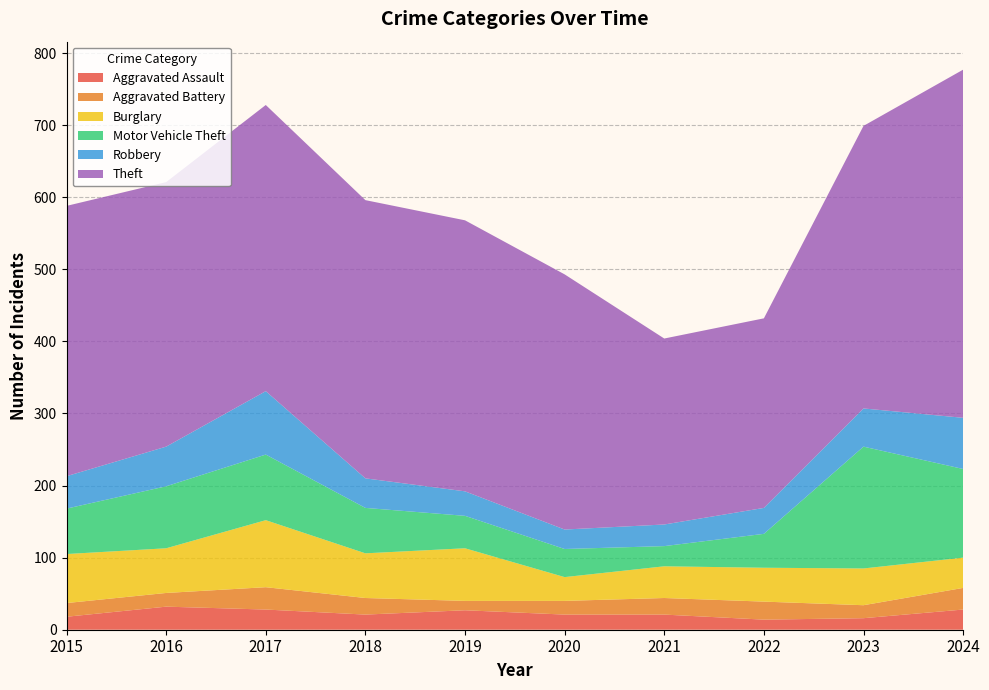

Reading left to right, transcribe all the data shown in this chart.

Aggravated Assault: 2015=18	2016=32	2017=28	2018=21	2019=27	2020=21	2021=21	2022=14	2023=16	2024=28
Aggravated Battery: 2015=19	2016=19	2017=31	2018=23	2019=13	2020=19	2021=23	2022=25	2023=18	2024=30
Burglary: 2015=68	2016=62	2017=93	2018=62	2019=73	2020=33	2021=44	2022=47	2023=51	2024=42
Motor Vehicle Theft: 2015=63	2016=86	2017=91	2018=63	2019=45	2020=39	2021=28	2022=47	2023=169	2024=123
Robbery: 2015=45	2016=55	2017=88	2018=41	2019=34	2020=27	2021=30	2022=36	2023=53	2024=71
Theft: 2015=375	2016=367	2017=397	2018=386	2019=376	2020=354	2021=258	2022=263	2023=392	2024=483